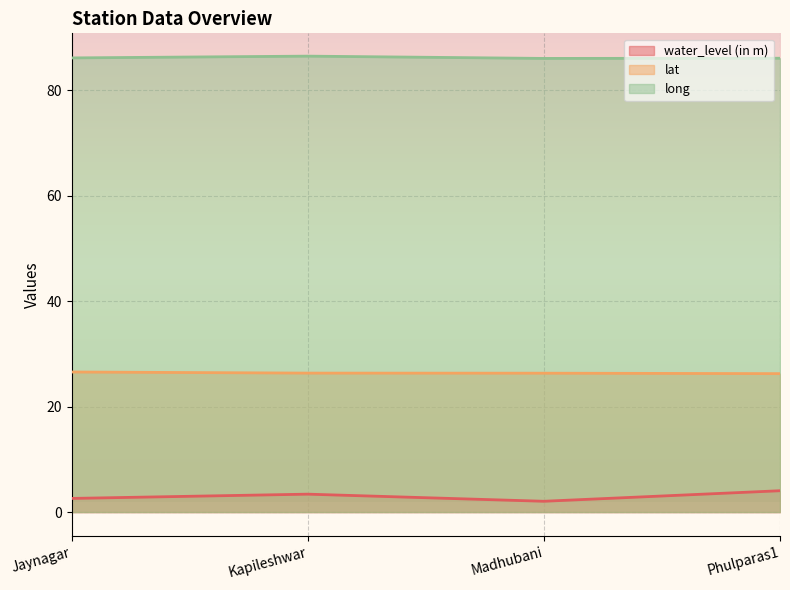

Count the long values in the range 86 to 87.

4